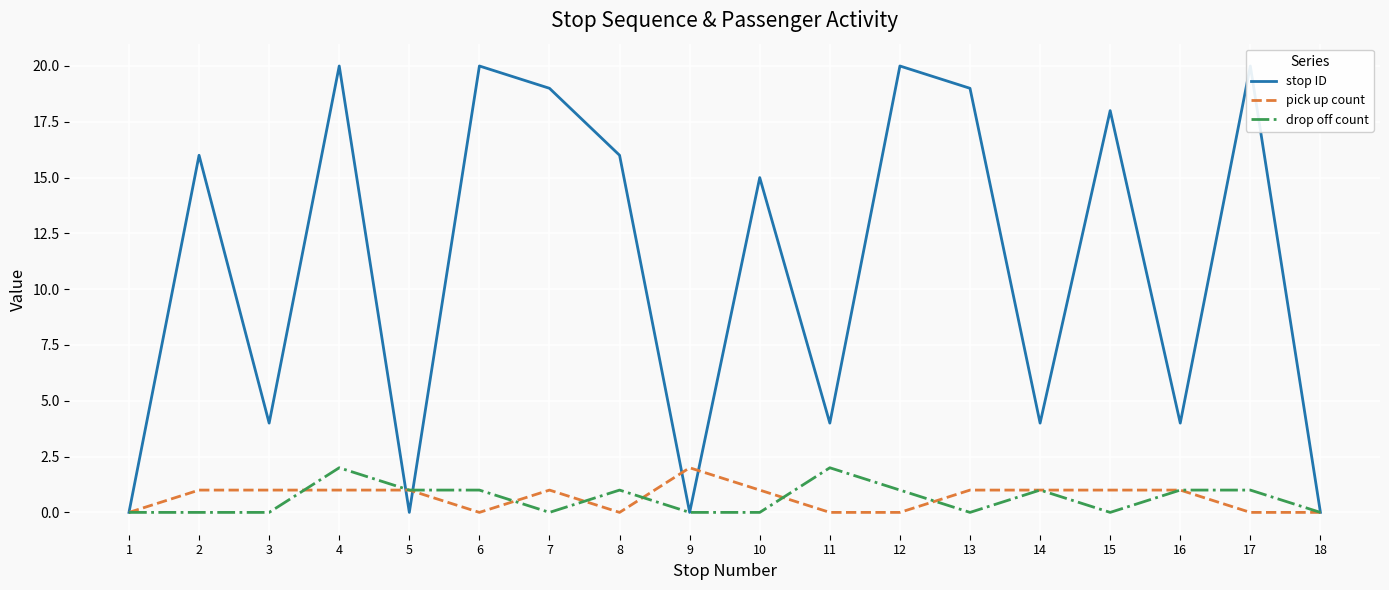

At which category does the chart reach its minimum across all series?

1